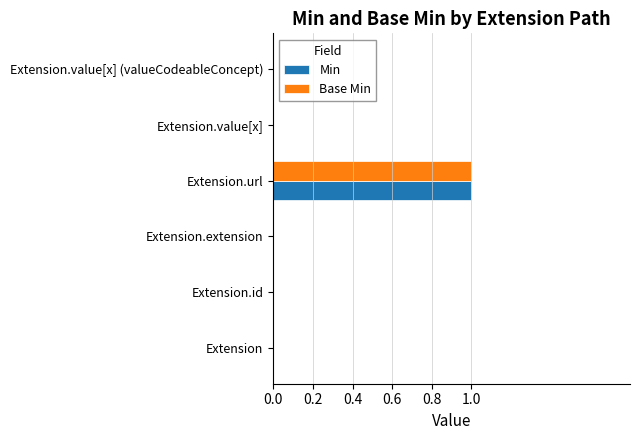

Is the value of Base Min at Extension.value[x] (valueCodeableConcept) greater than the value of Min at Extension.url?

No